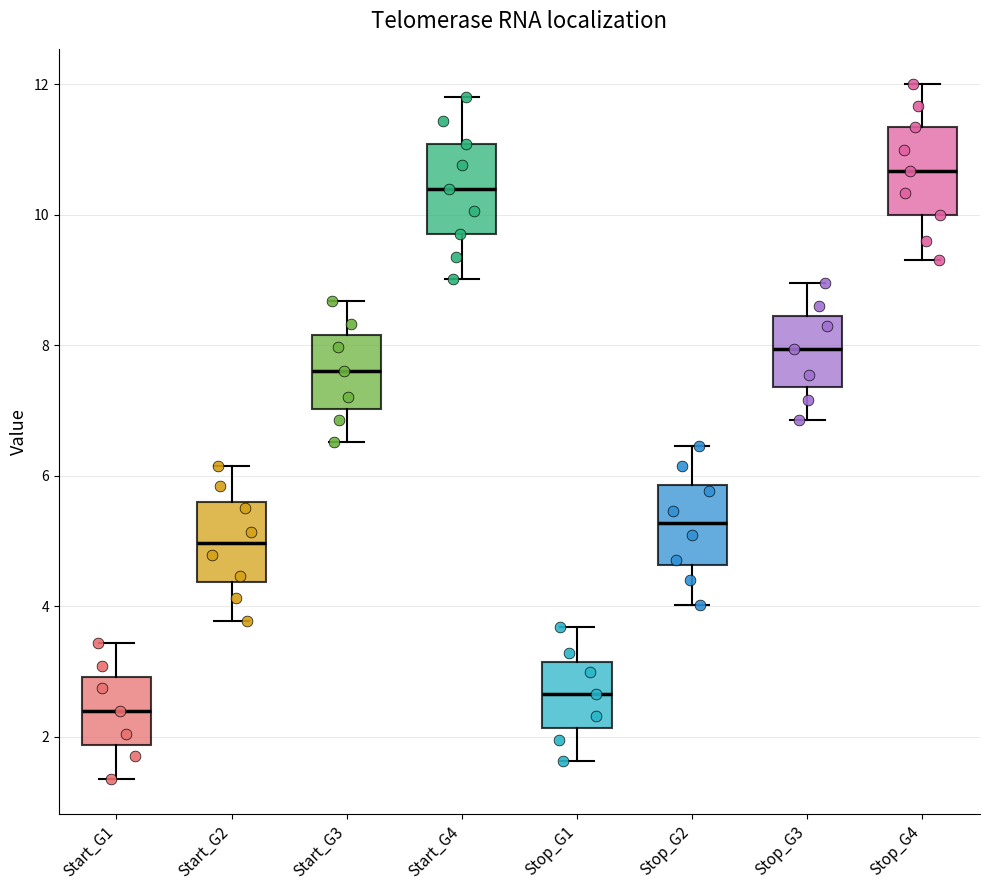

Reading left to right, transcribe this box plot: for each box, give where its median line is, the range the box spans, and where its two whiskers end, as read against the y-axis. The values are not printed on the chart, so give them approximately, as read against the axis.

Start_G1: median 2.4, box 1.8 to 3.0, whiskers 1.4 to 3.4
Start_G2: median 5.0, box 4.4 to 5.6, whiskers 3.8 to 6.2
Start_G3: median 7.6, box 7.0 to 8.2, whiskers 6.6 to 8.6
Start_G4: median 10.4, box 9.8 to 11.0, whiskers 9.0 to 11.8
Stop_G1: median 2.6, box 2.2 to 3.2, whiskers 1.6 to 3.6
Stop_G2: median 5.2, box 4.6 to 5.8, whiskers 4.0 to 6.4
Stop_G3: median 8.0, box 7.4 to 8.4, whiskers 6.8 to 9.0
Stop_G4: median 10.6, box 10.0 to 11.4, whiskers 9.4 to 12.0